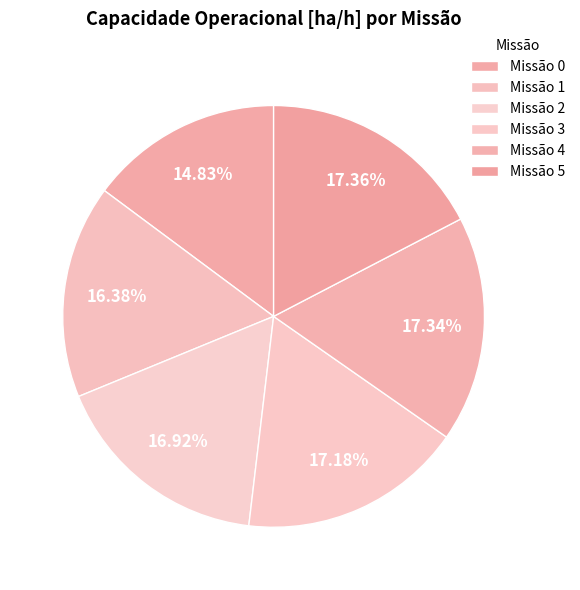

How many slices are in this pie chart?

6